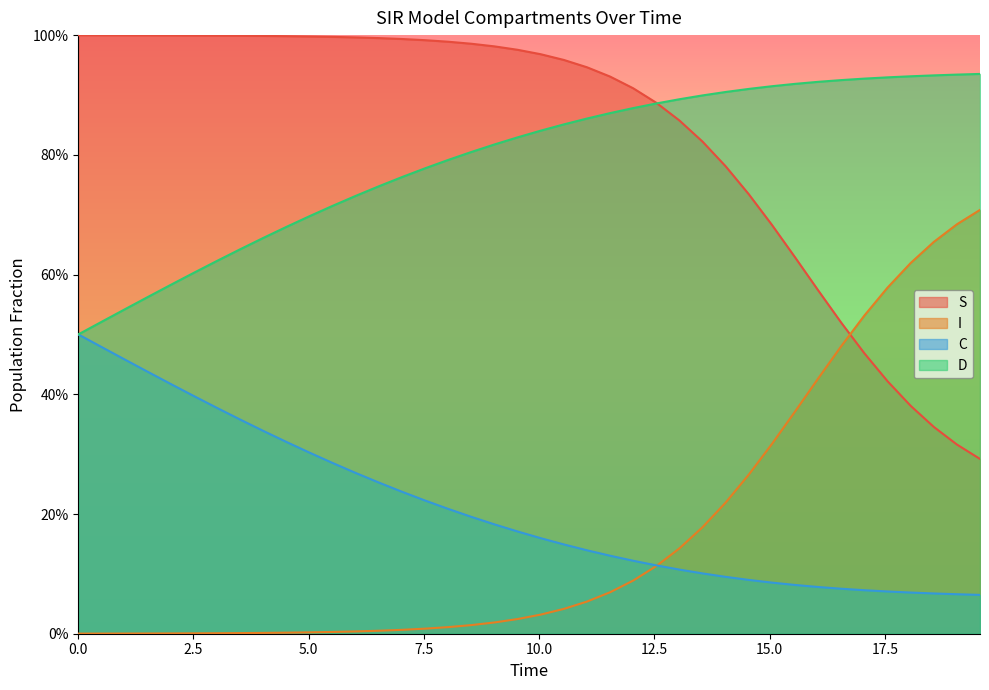

What is the value of the S point at the 12th from the left?

1.0